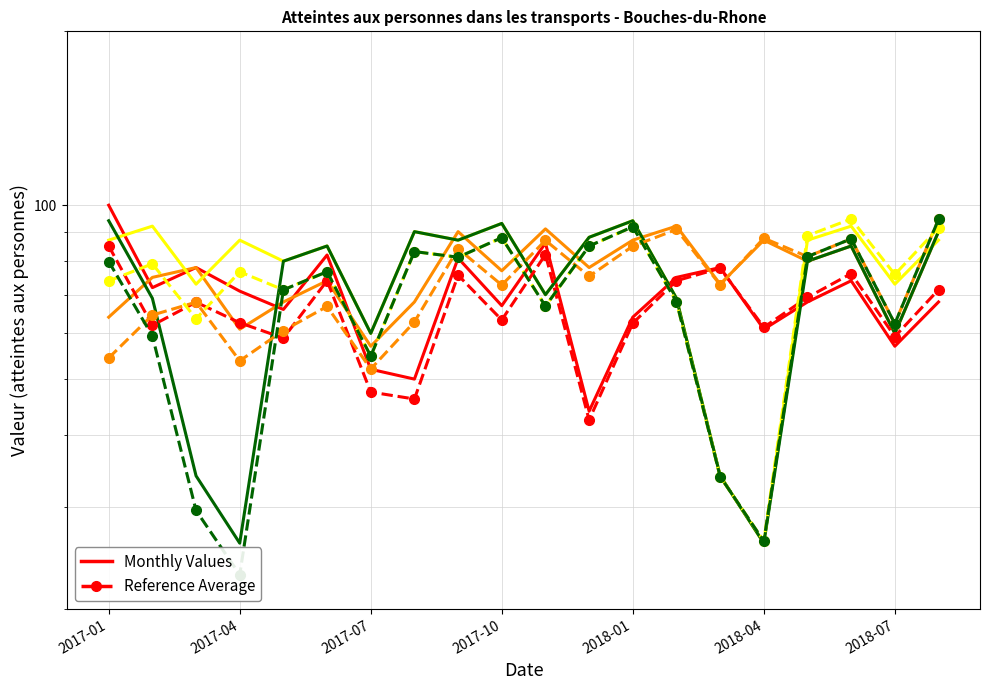

What is the value of the Bouches-du-Rhone 2019 point at the 19th from the left?

73